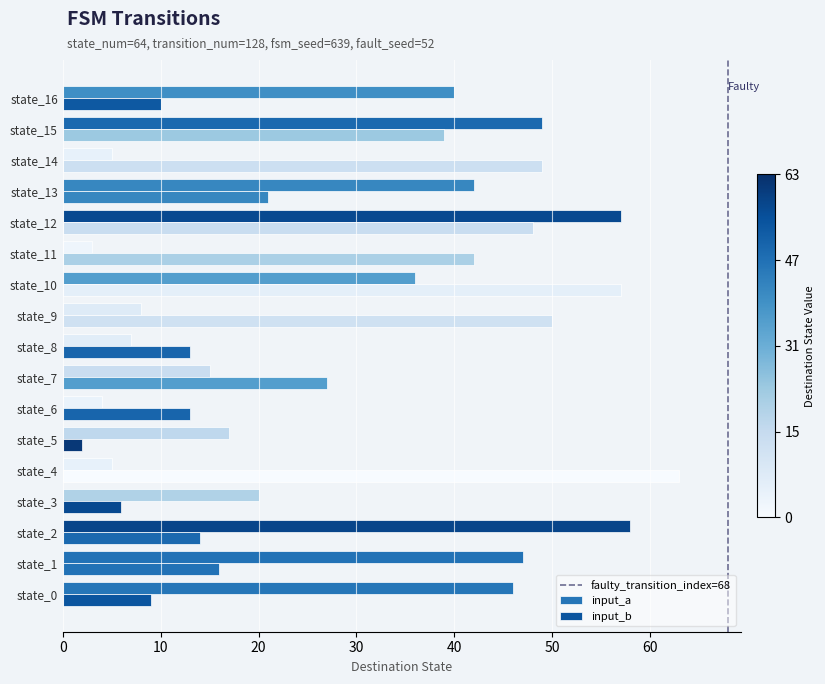

How many series are shown in this chart?

2